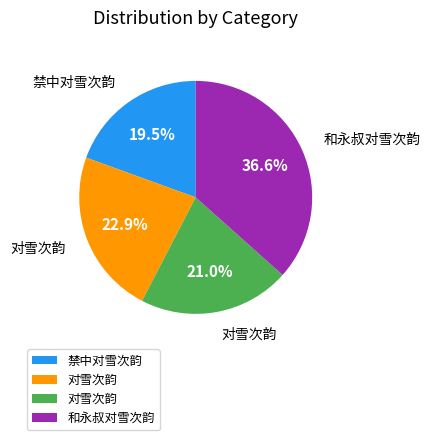

Count the number of slices in the pie.

4